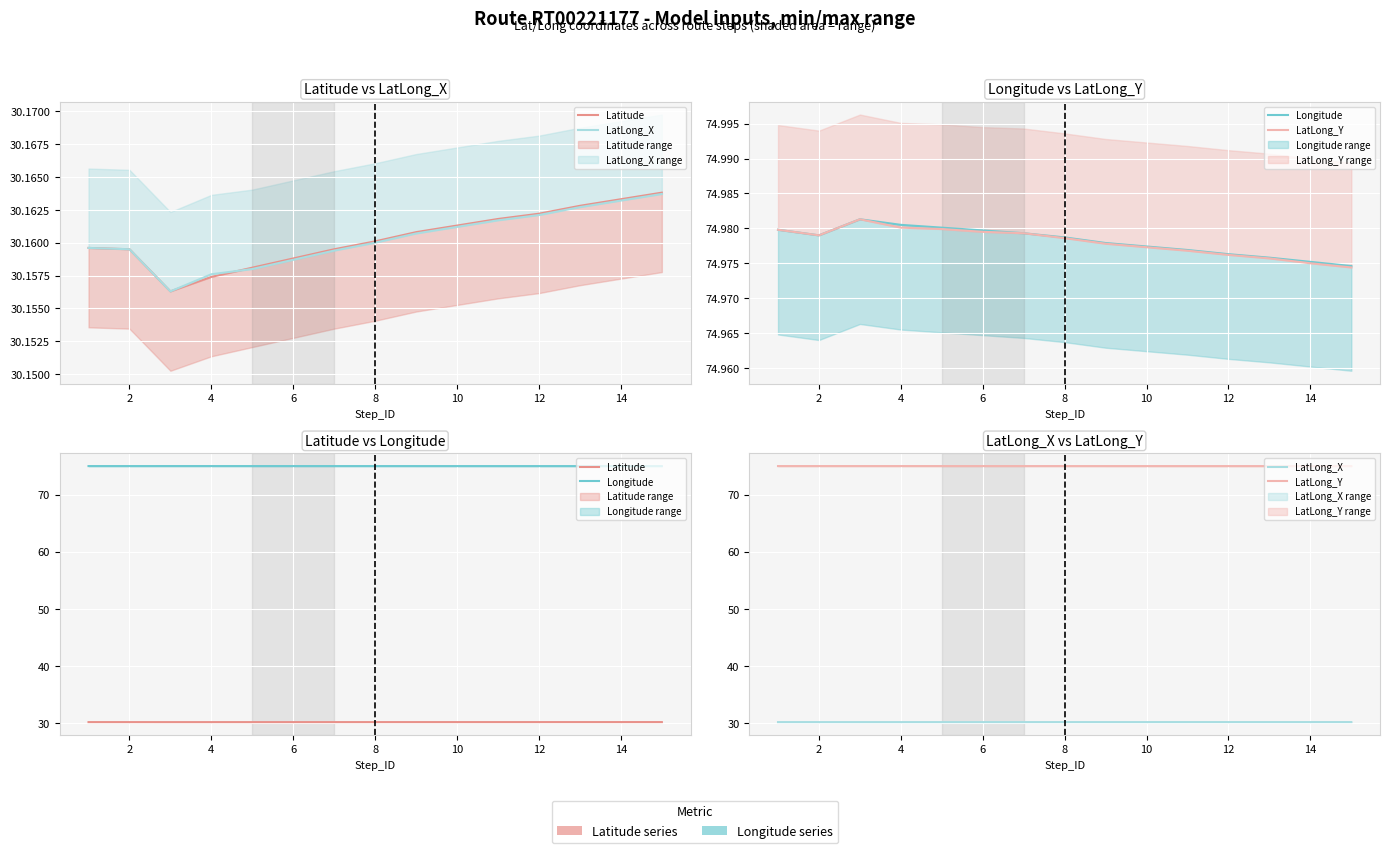

List the series in order of their peak value, lowest first.

LatLong_X, Latitude, Longitude, LatLong_Y